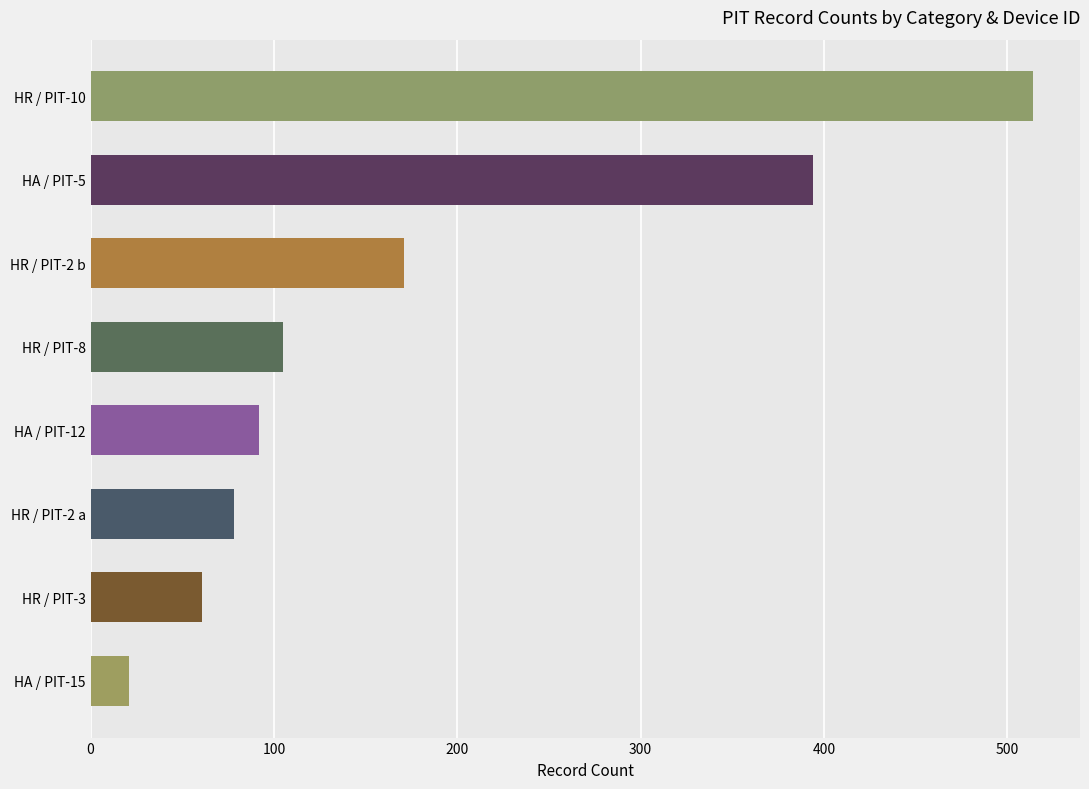

Rank the categories by value from highest to lowest.

HR / PIT-10, HA / PIT-5, HR / PIT-2 b, HR / PIT-8, HA / PIT-12, HR / PIT-2 a, HR / PIT-3, HA / PIT-15